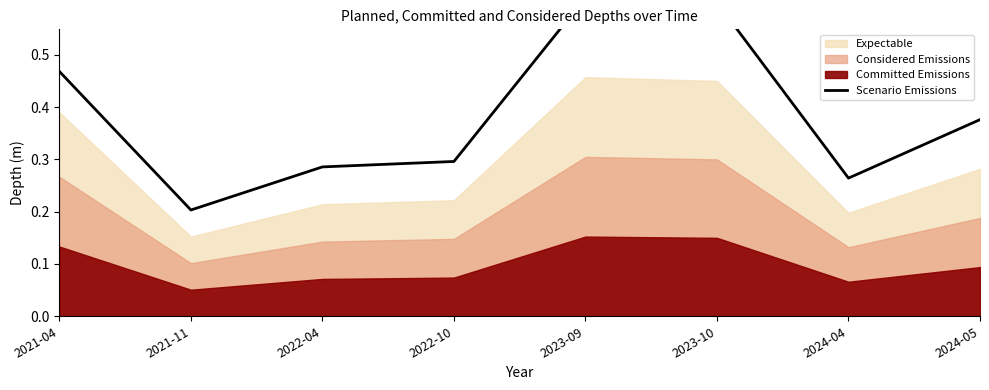

Rank the categories by value from lowest to highest.

2021-11, 2024-04, 2022-04, 2022-10, 2024-05, 2021-04, 2023-10, 2023-09